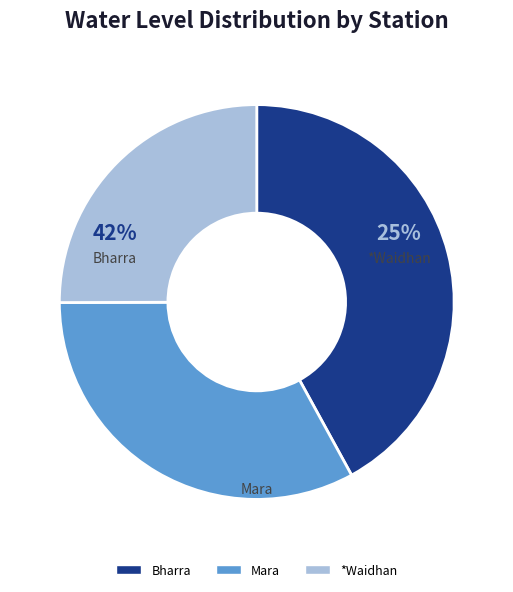

Rank the categories by value from lowest to highest.

*Waidhan, Mara, Bharra